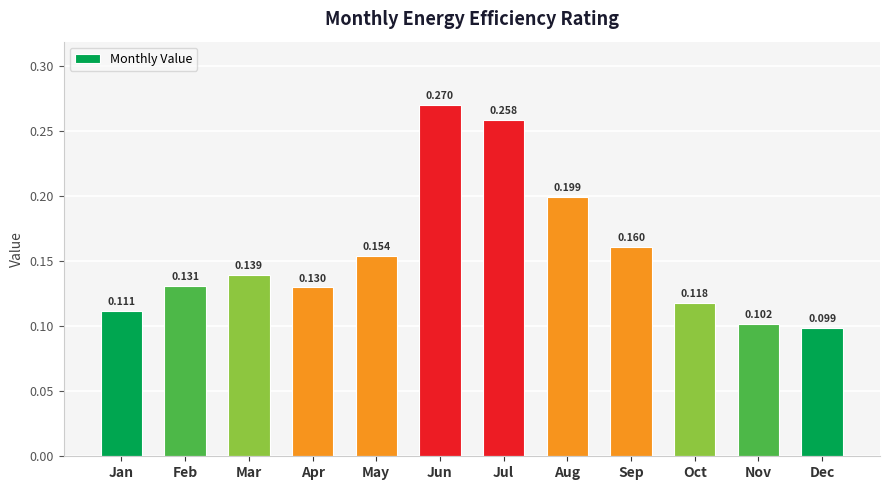

Which label corresponds to the smallest value in the chart?

Dec